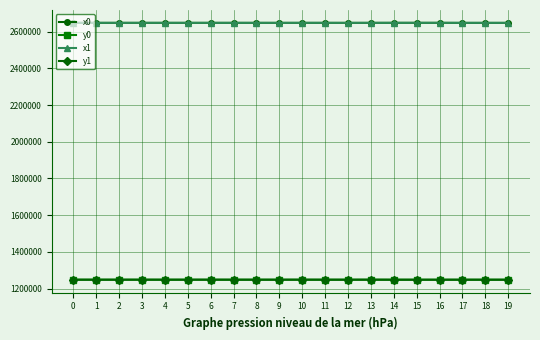

What is the total value across all series at 11?

7791902.1